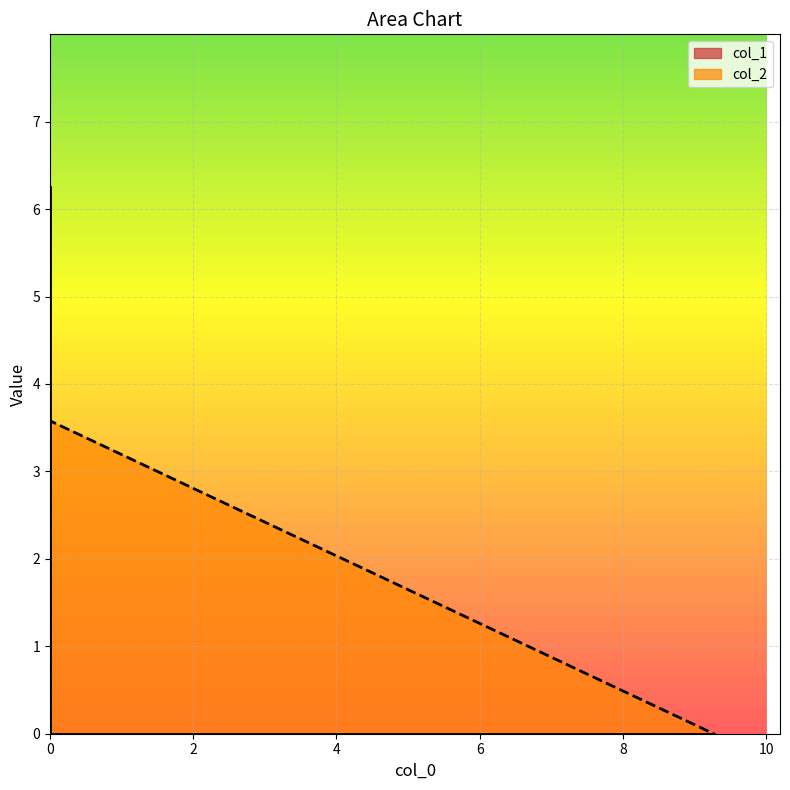

What value does the data have at 0?

3.6